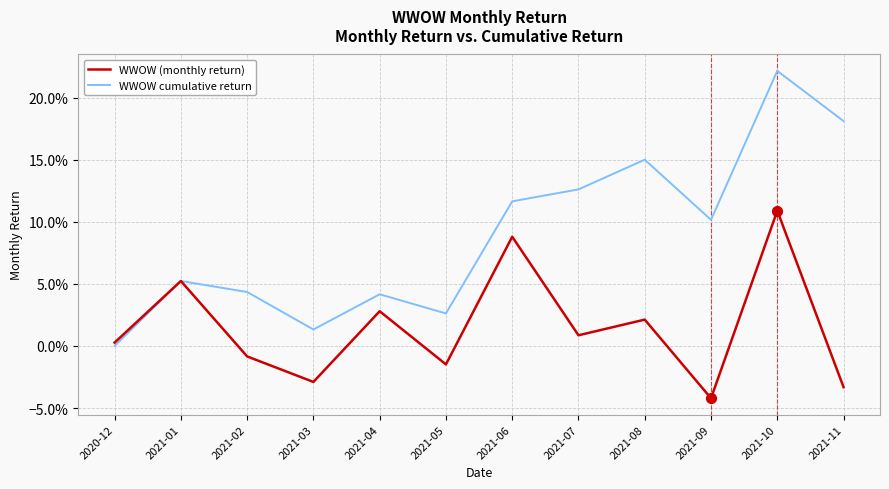

What are all the series names shown in the legend?

WWOW (monthly return), WWOW cumulative return